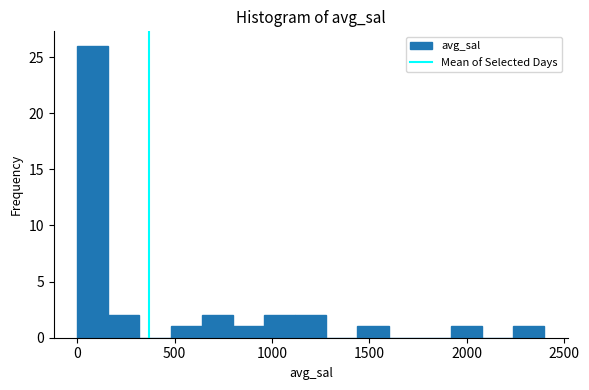

Around what value on the x-axis is the tallest bar? Give the approximate position of its centre, as read against the axis.

100